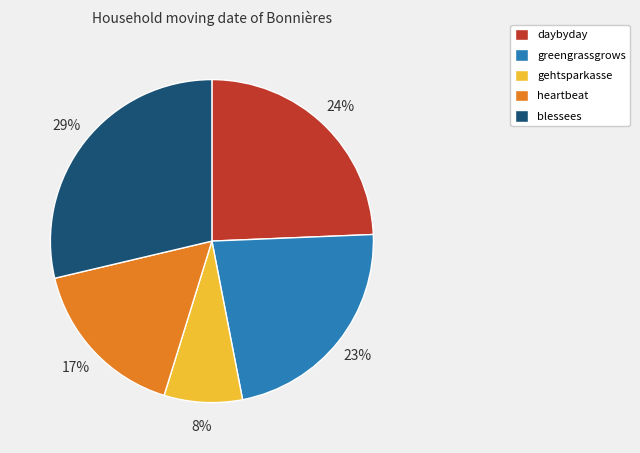

How many segments does this pie chart have?

5